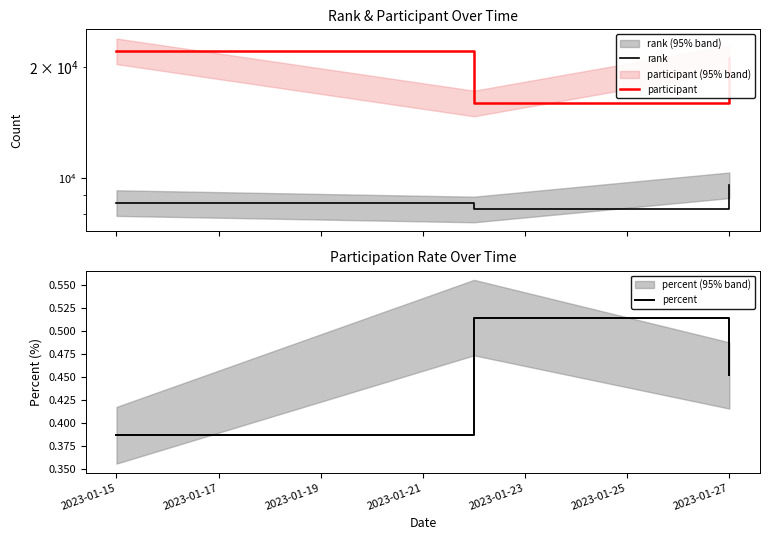

What is the average value of the participant series?

19814.3